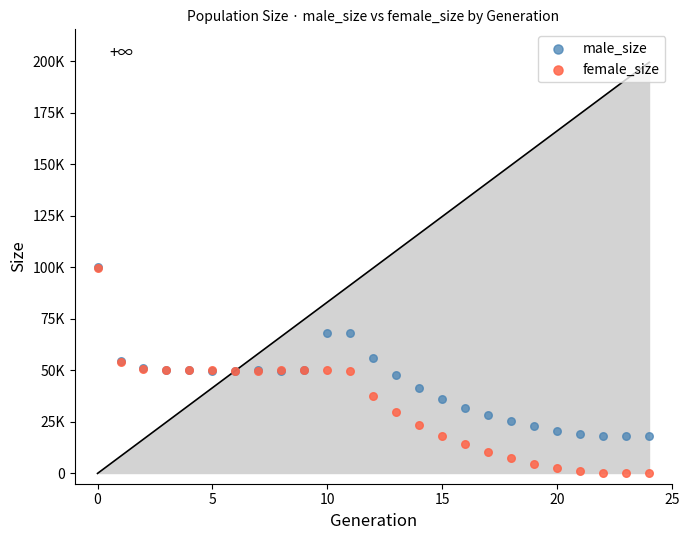

What are all the series names shown in the legend?

male_size, female_size